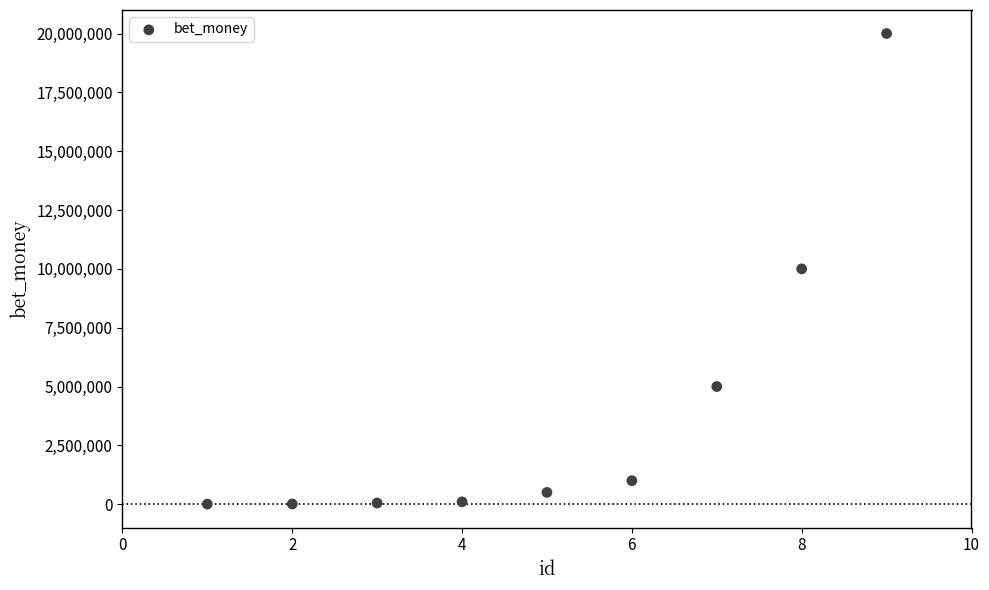

What is the average X value?

5